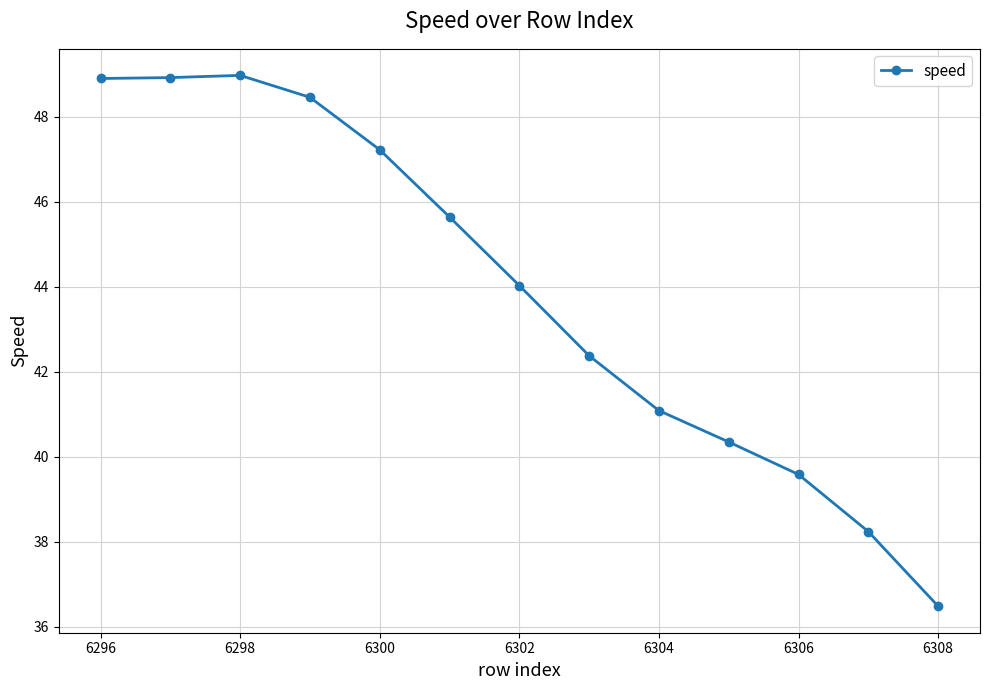

What is the difference between the maximum and second lowest values?

10.7